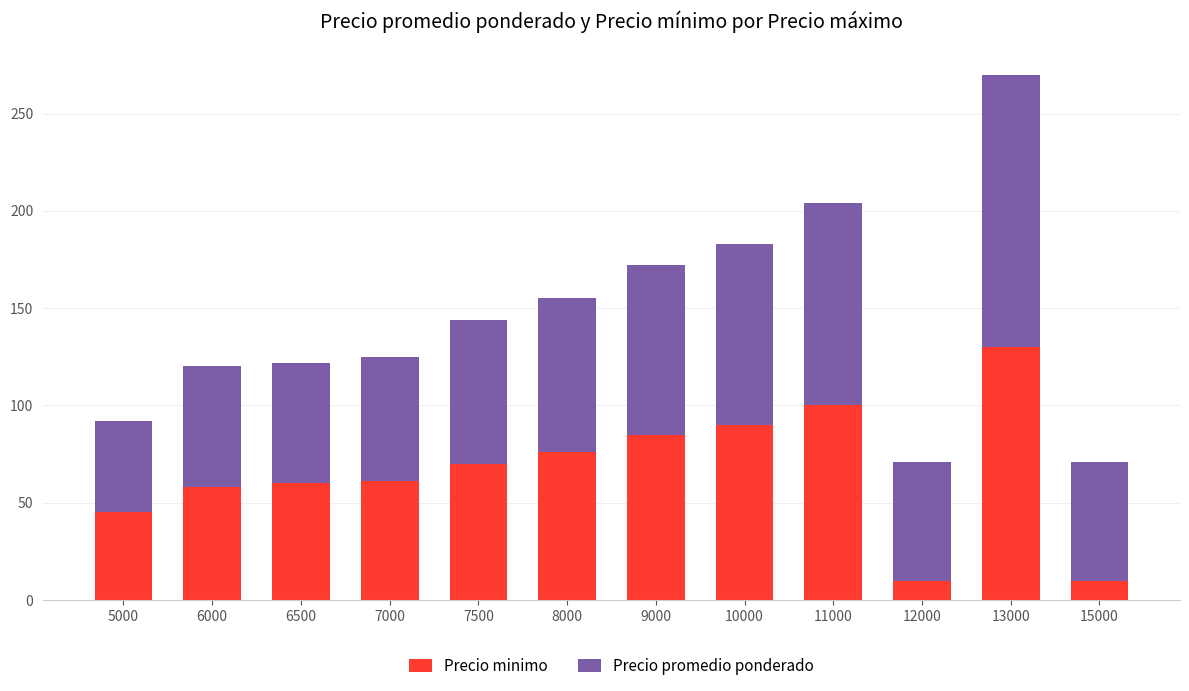

True or false: Precio minimo has a value of 90 at 7000.

False